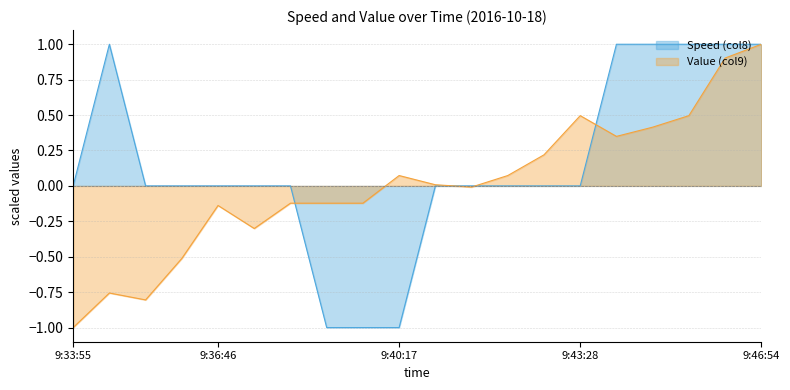

In Value (col9), how many points are higher than both neighbors (excluding endpoints)?

4